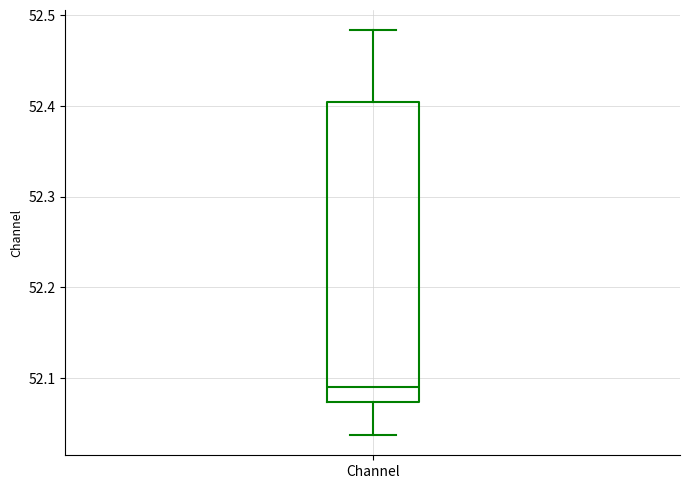

Read this box plot against the y-axis: the position of the median line, the range covered by the box, and the ends of both whiskers. The values are not printed on the chart, so give them approximately, as read against the axis.

median 52.09, box 52.07 to 52.40, whiskers 52.04 to 52.48